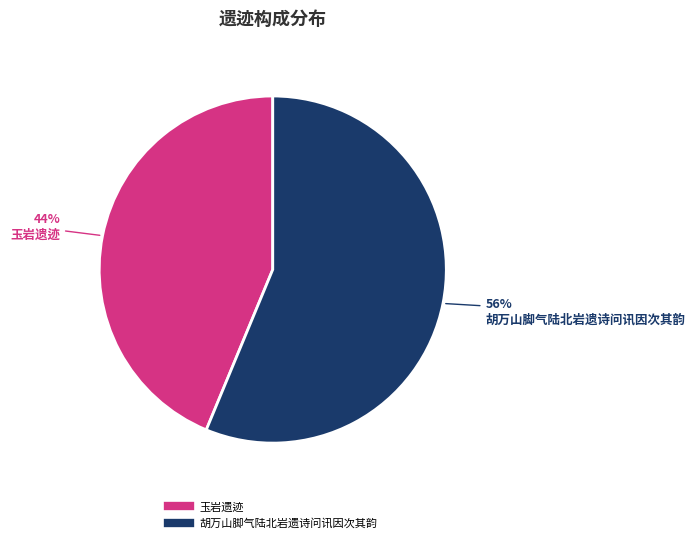

What is the largest slice in the pie chart?

胡万山脚气陆北岩遗诗问讯因次其韵